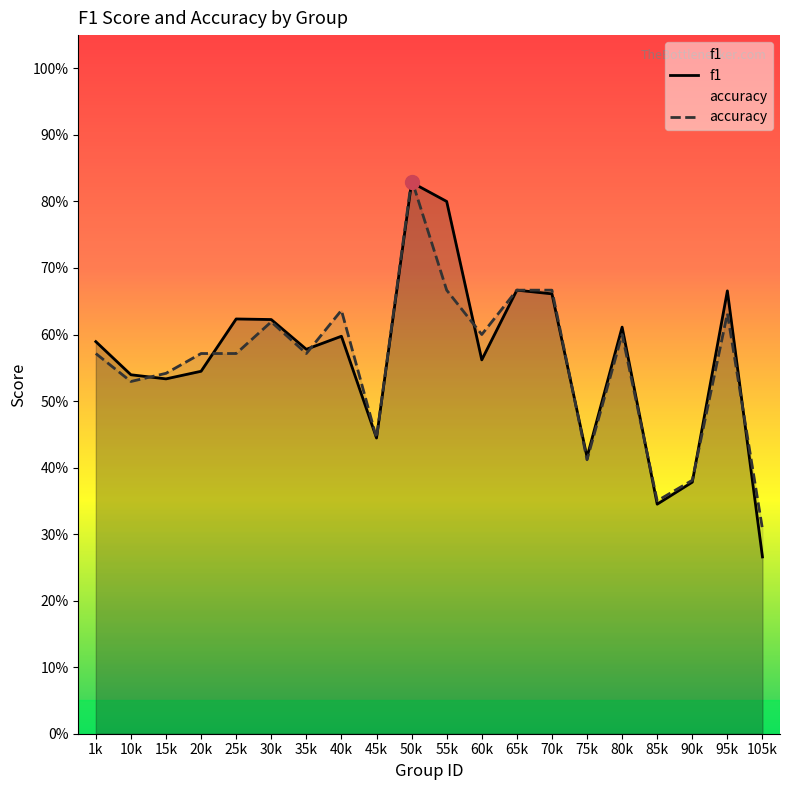

In f1, how many points are lower than both neighbors (excluding endpoints)?

6